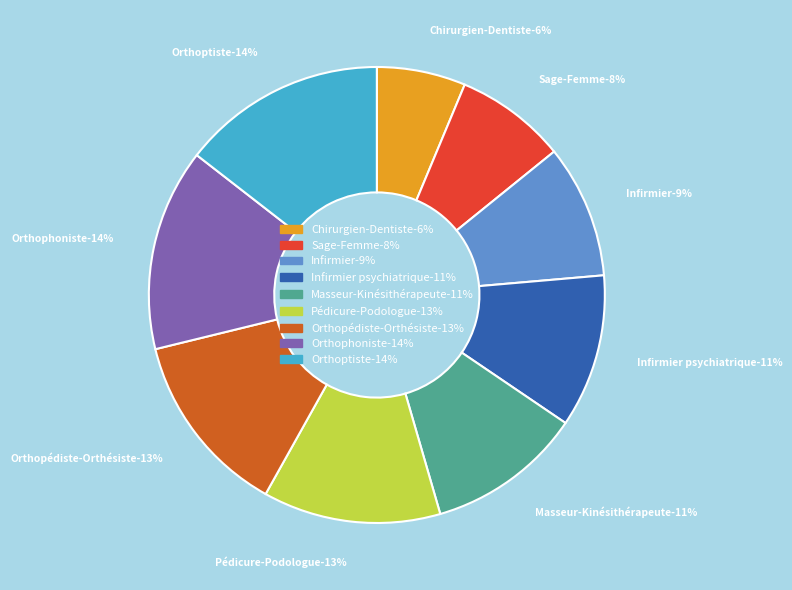

To the nearest percent, what is the combined percentage of Orthopédiste-Orthésiste and Infirmier psychiatrique?

24%